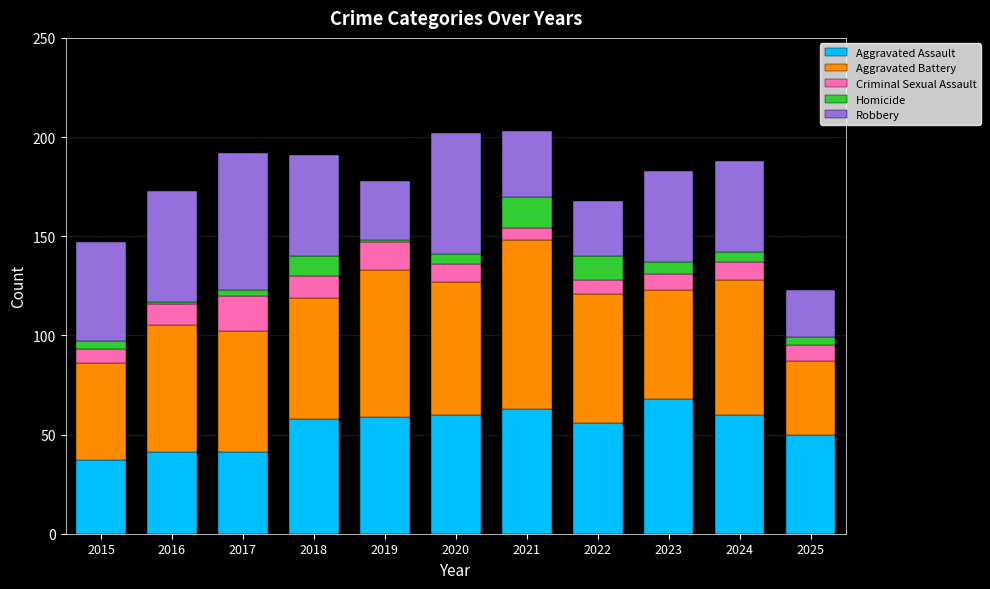

What is the total value across all series at 2020?

202